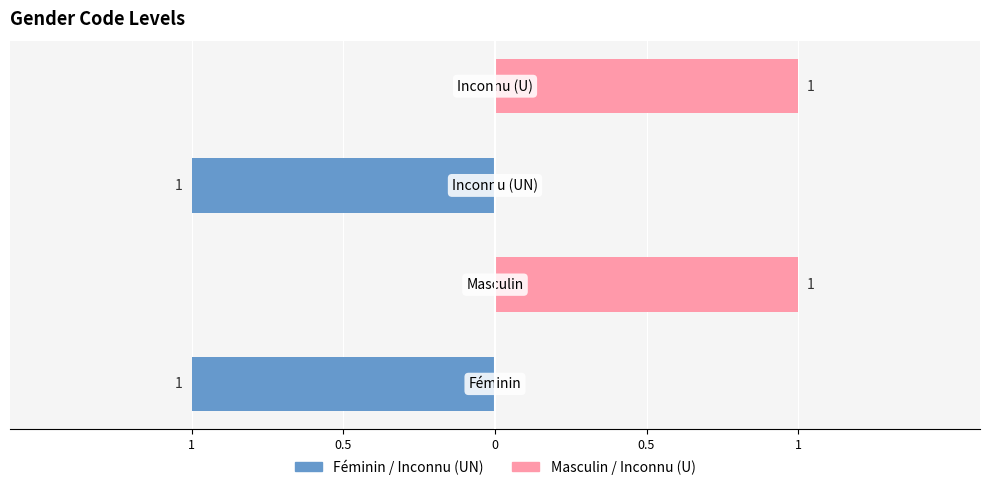

Does the chart contain stacked bars?

No